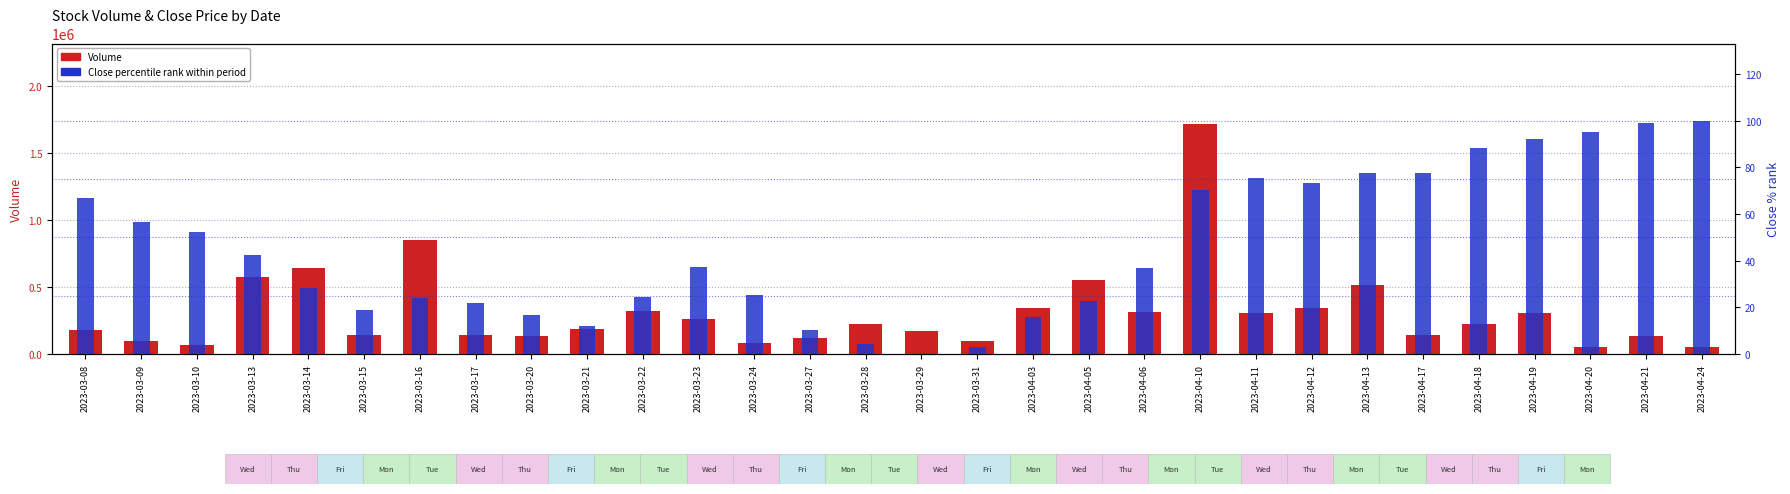

What is the value of the Close (percentile rank) bar at the 22nd from the left?

75.4